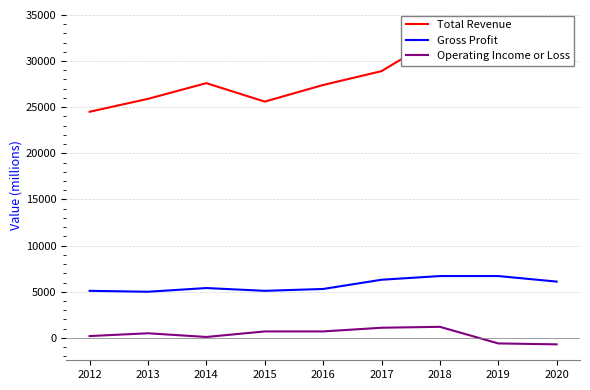

In Operating Income or Loss, how many points are lower than both neighbors (excluding endpoints)?

1